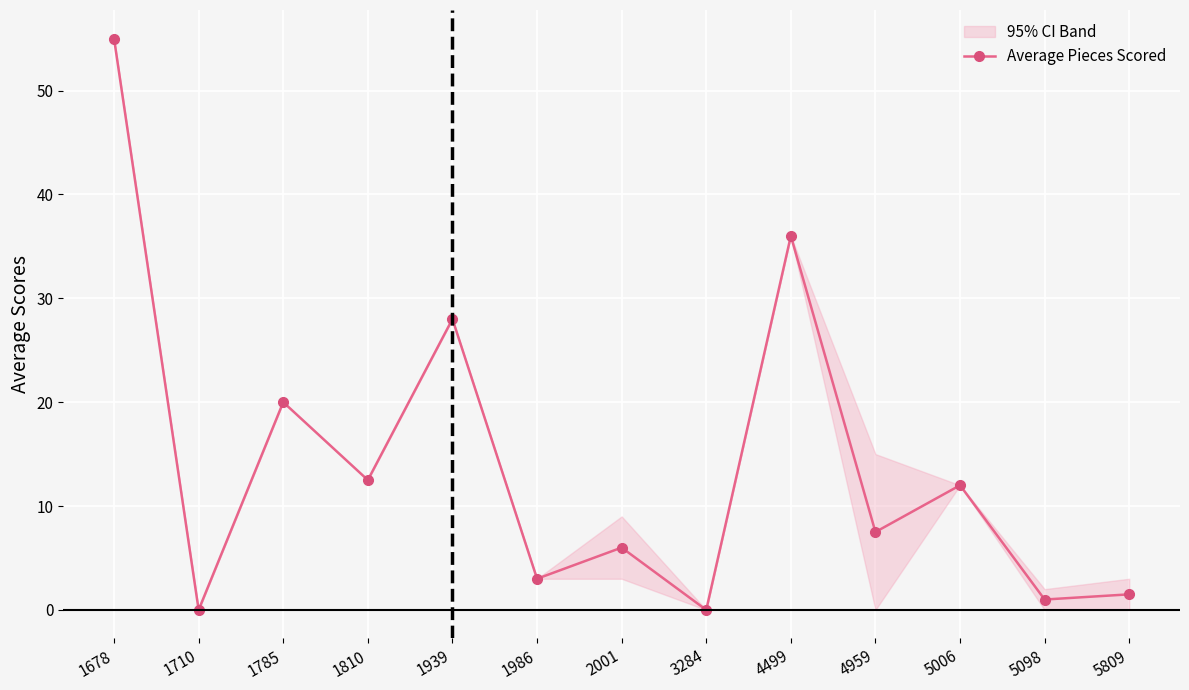

Reading left to right, list all the values displayed in this chart.

1678=55.0	1710=0.0	1785=20.0	1810=12.5	1939=28.0	1986=3.0	2001=6.0	3284=0.0	4499=36.0	4959=7.5	5006=12.0	5098=1.0	5809=1.5